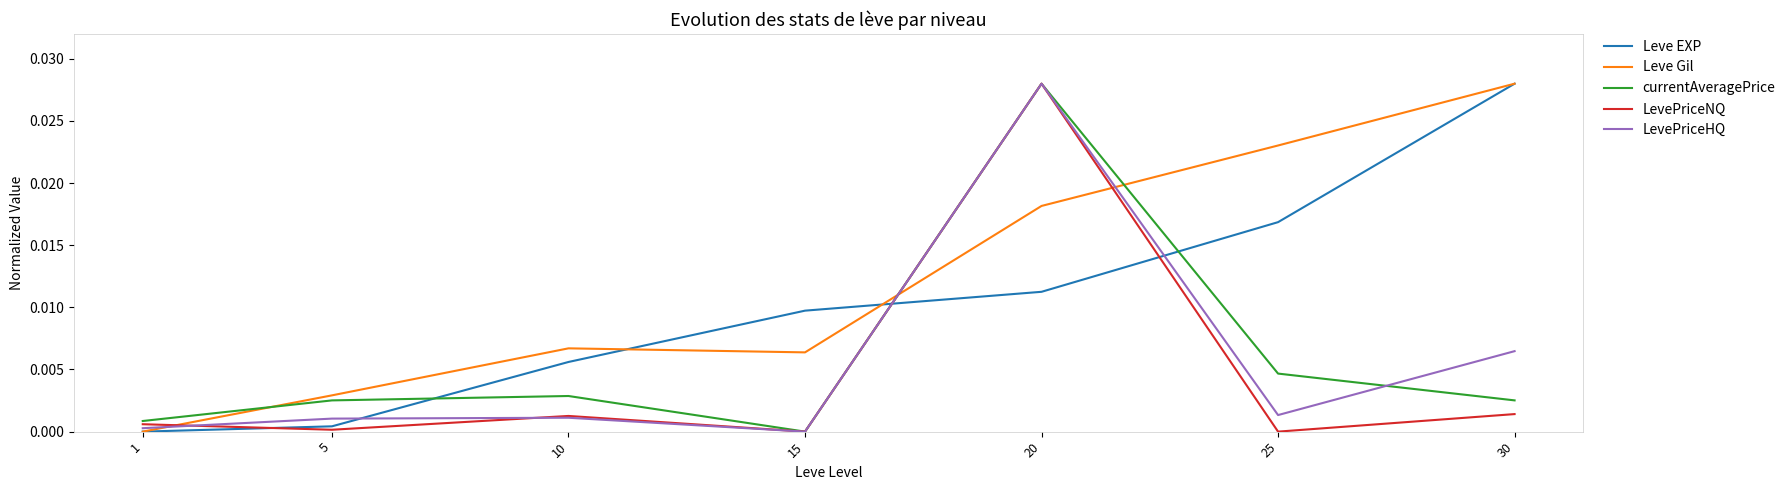

Which series changed the most between 5 and 15?

Leve EXP